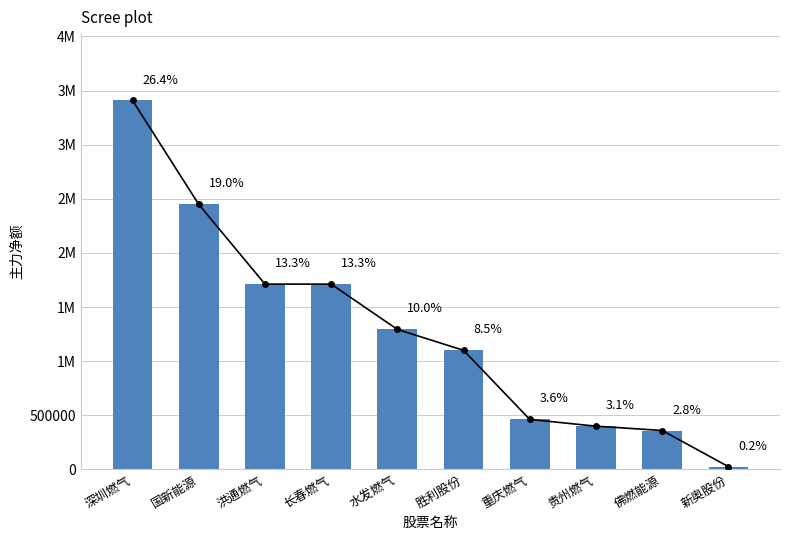

What is the difference between the second highest and second lowest values?

2089734